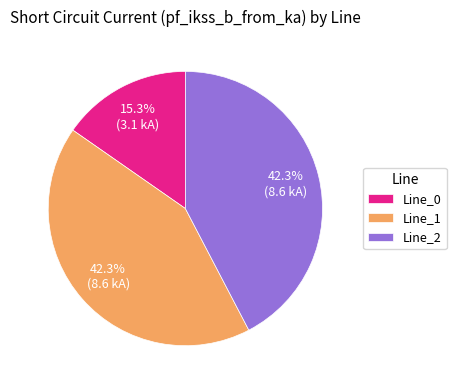

To the nearest percent, what is the average slice percentage?

33%